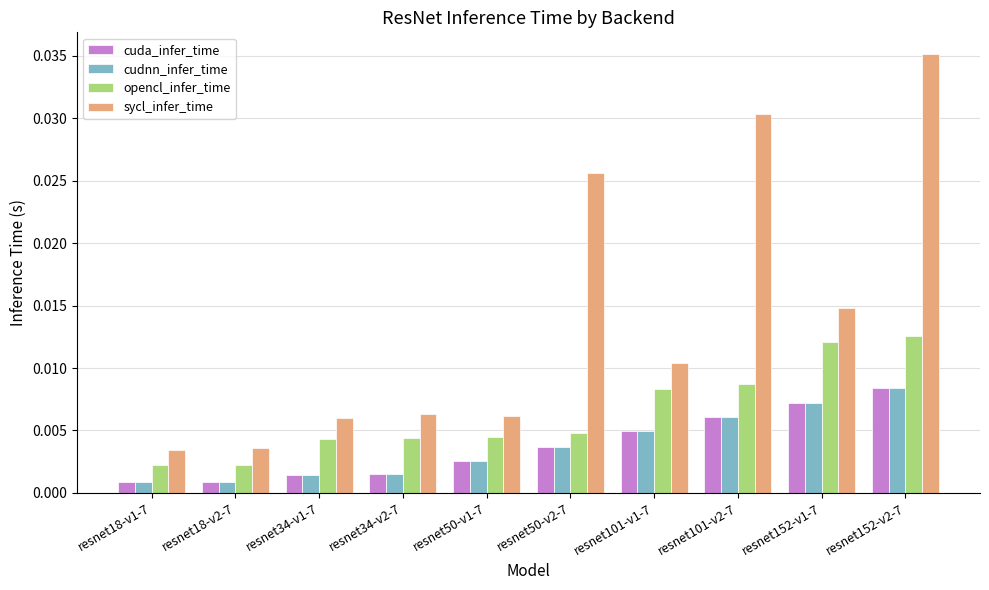

Are the bars horizontal?

No